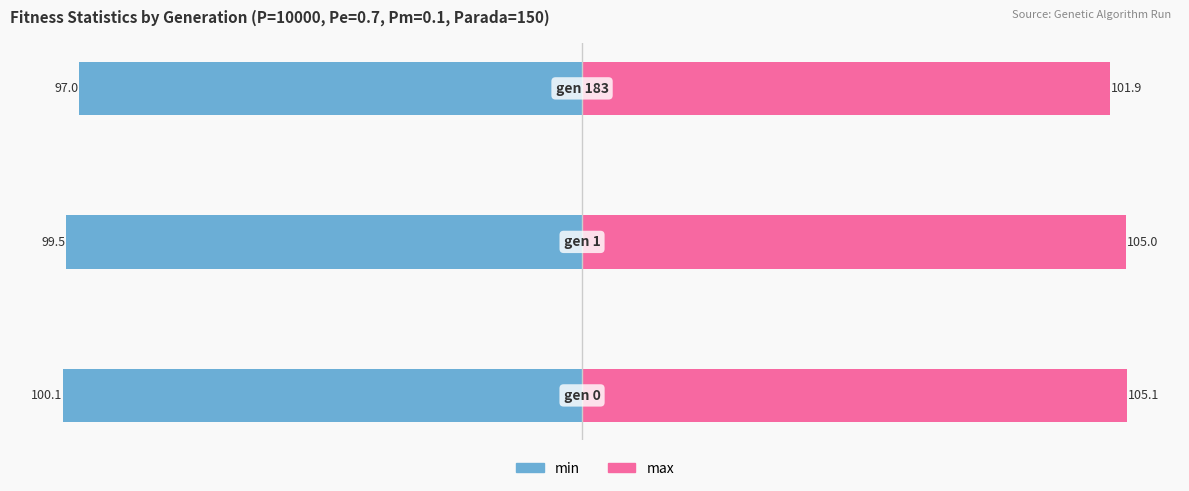

Which series has the largest total across all categories?

max